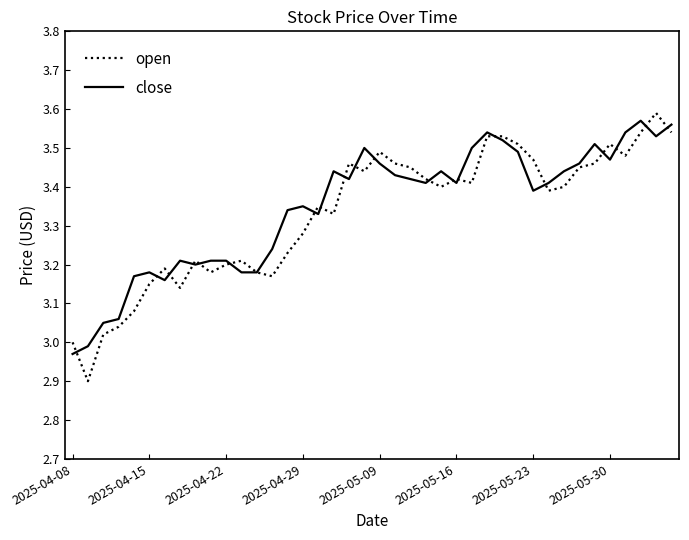

What is the smallest value displayed?

2.9